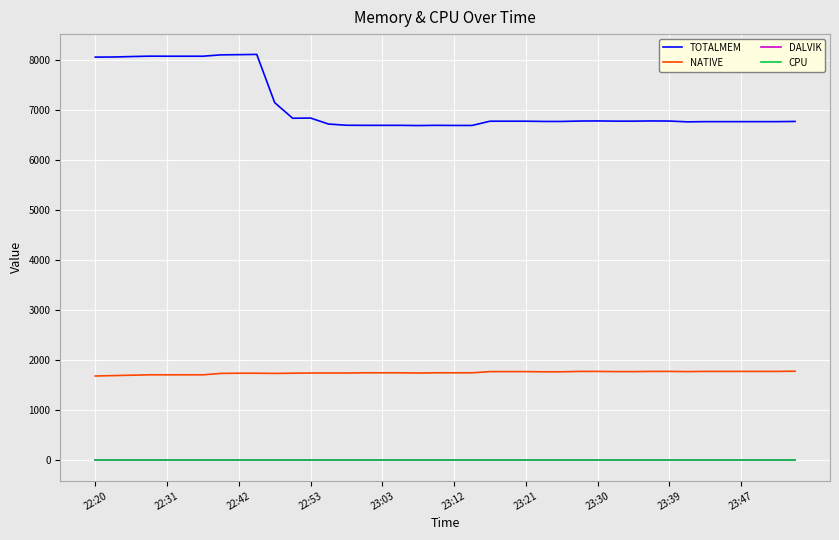

Does the chart display data point markers on the line(s)?

No